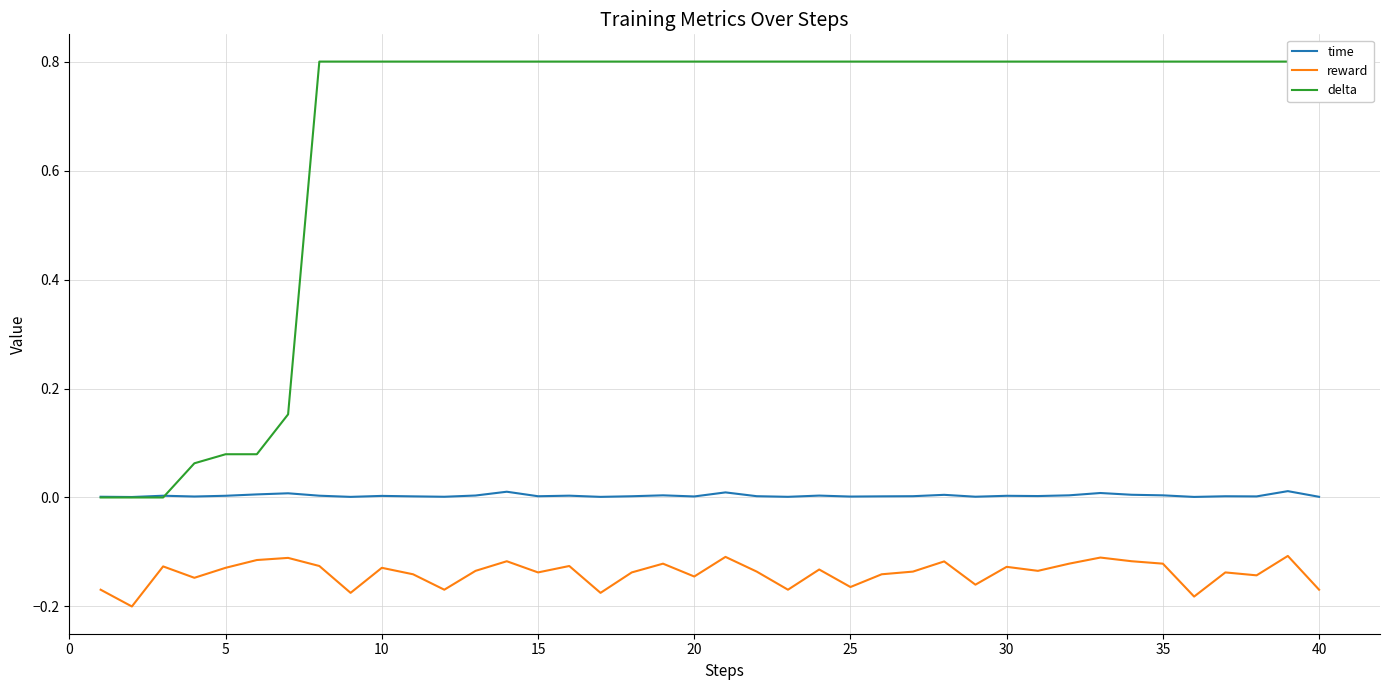

True or false: reward and time intersect in this chart.

False